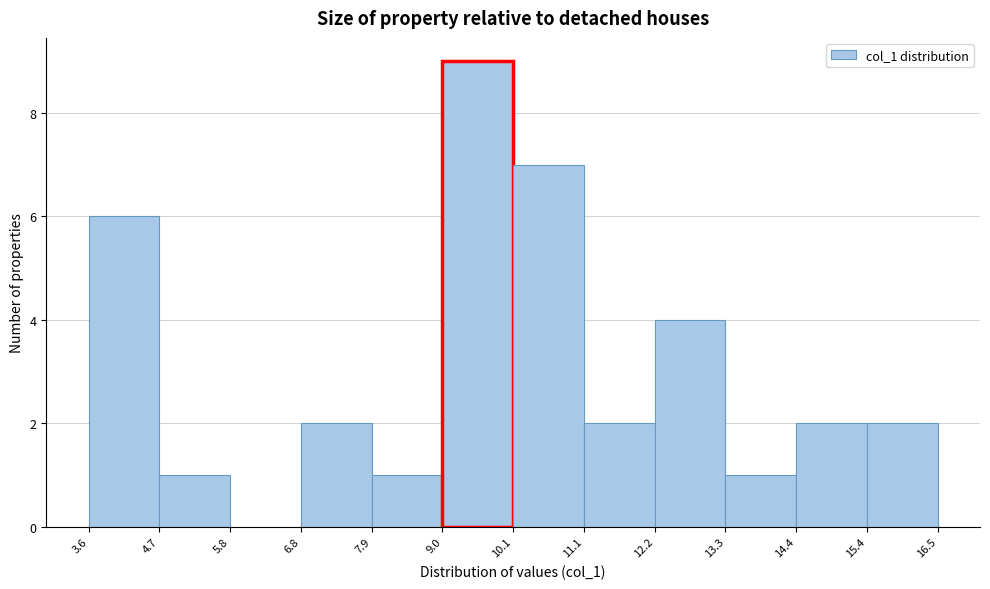

How tall is the bar that spans 6.8 to 7.9 on the x-axis? The values are not printed on the chart, so give them approximately, as read against the axis.

2